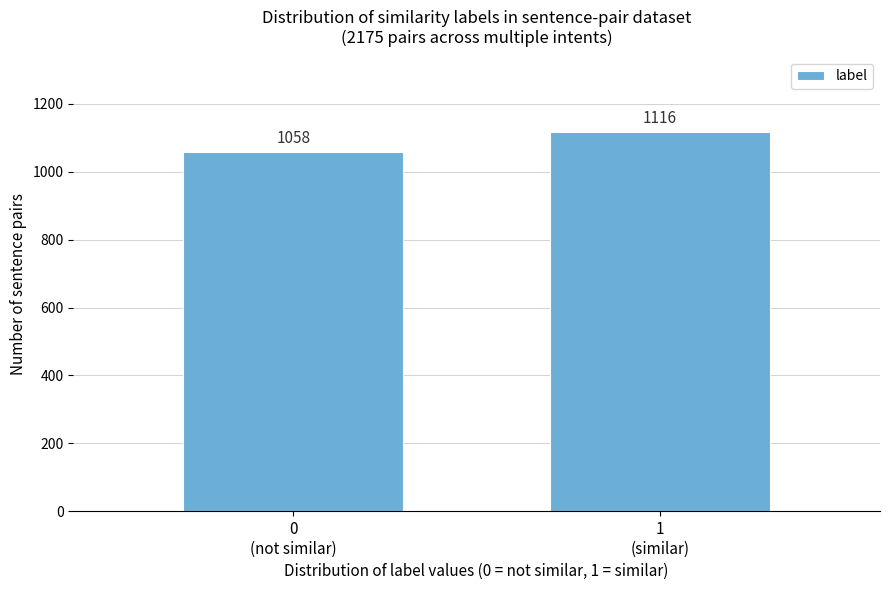

Reading right to left, list all the values displayed in this chart.

1116	1058